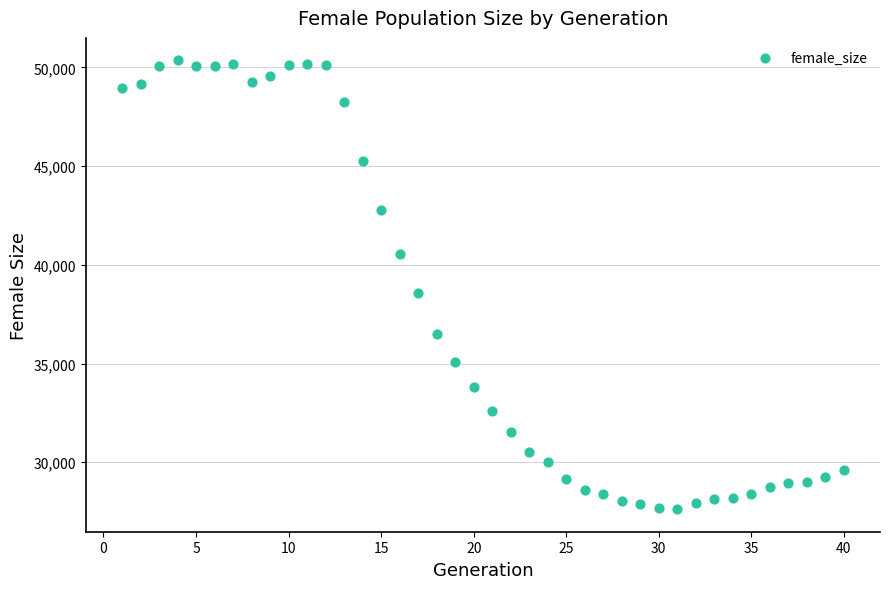

What is the range of Y values (max minus min)?

22739